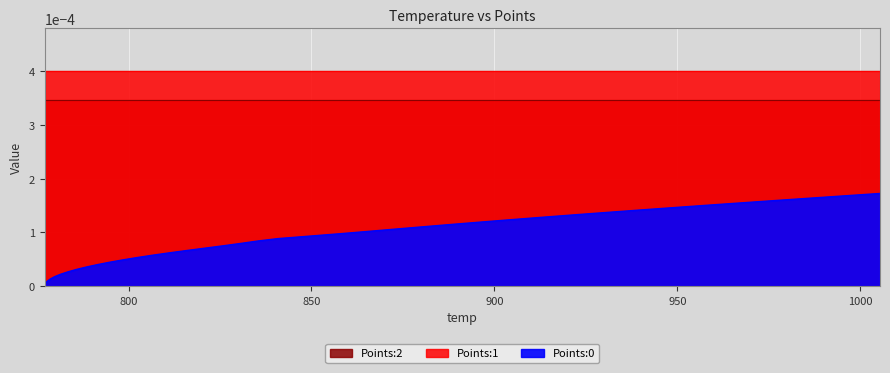

Which series has the widest spread of values?

Points:0